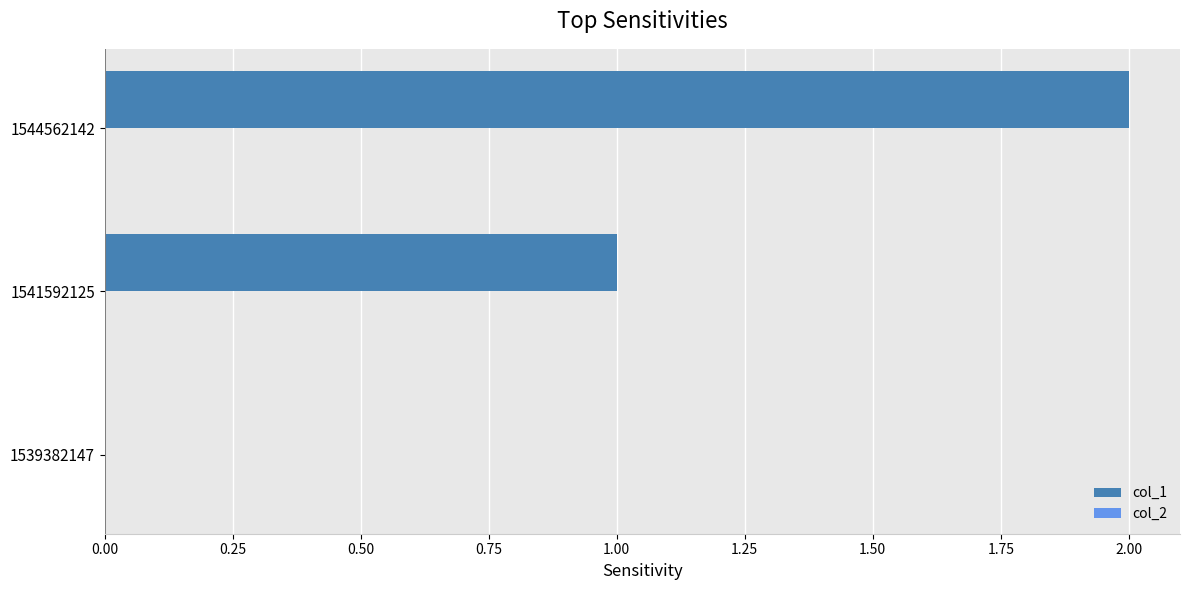

Which label corresponds to the largest value in the chart?

1544562142